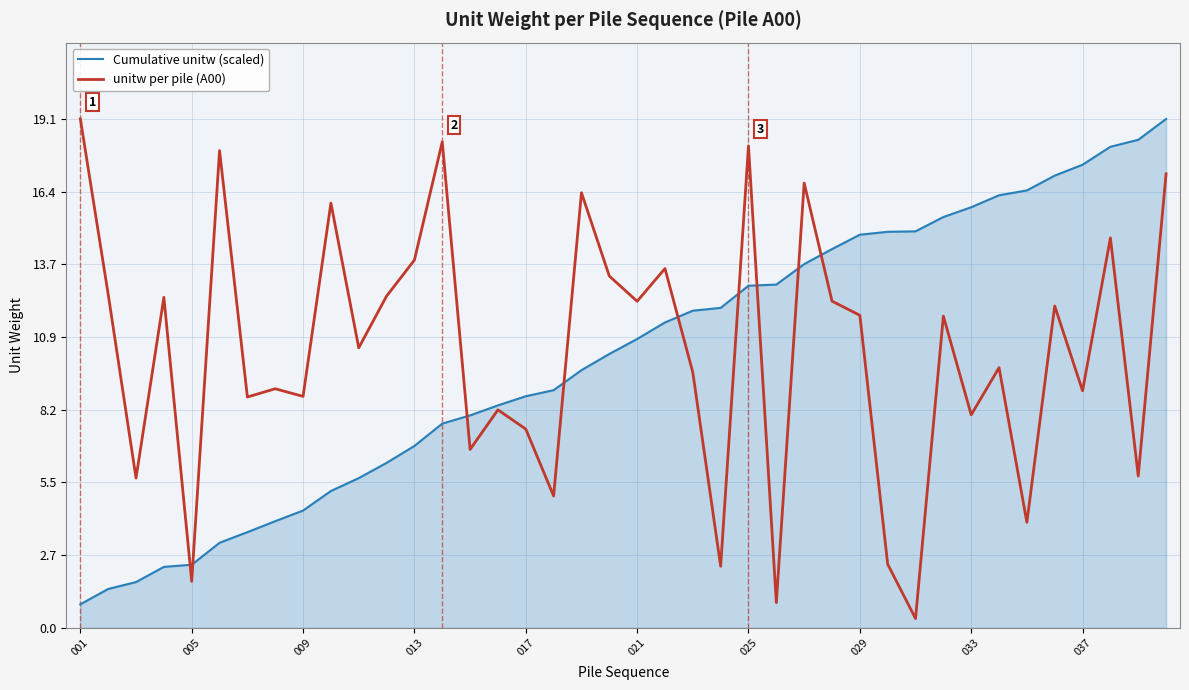

The value of unitw per pile (A00) at 033 is 11.3. True or false?

False